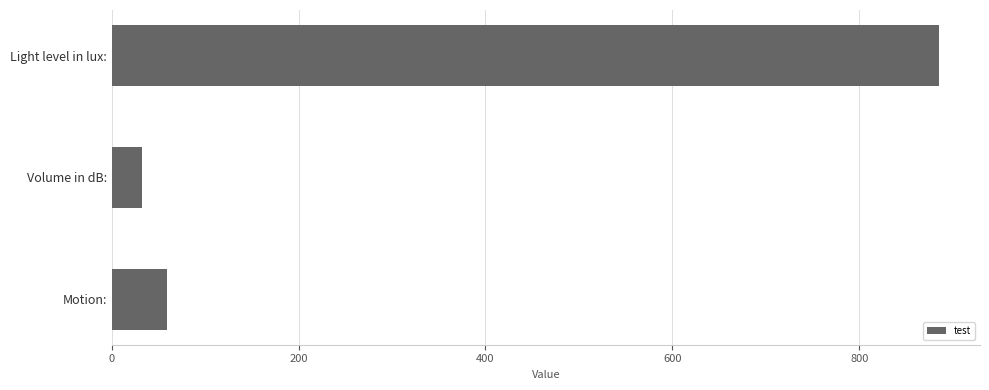

True or false: the data shows 59 at Motion:.

True